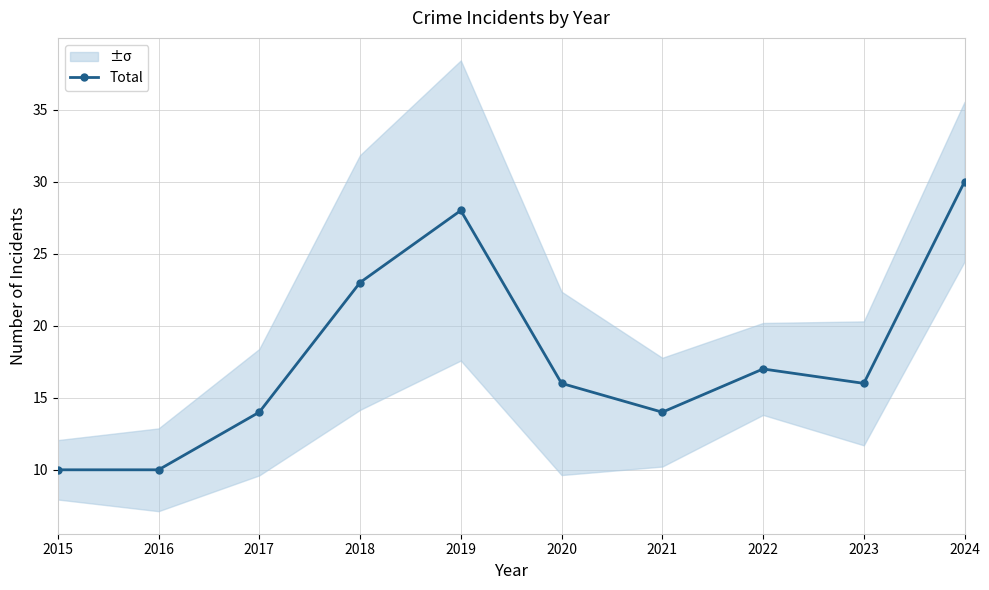

Reading left to right, extract all data points from this chart.

10	10	14	23	28	16	14	17	16	30